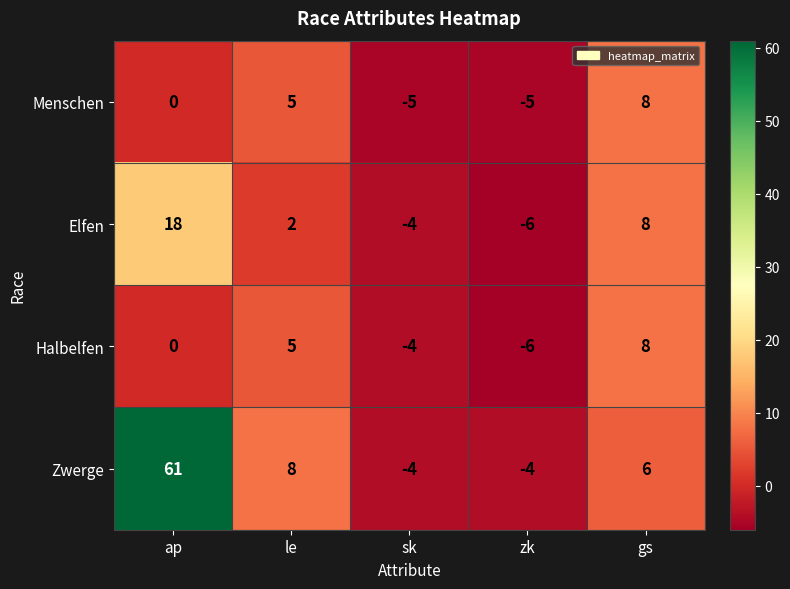

Which series has the largest total across all categories?

Zwerge